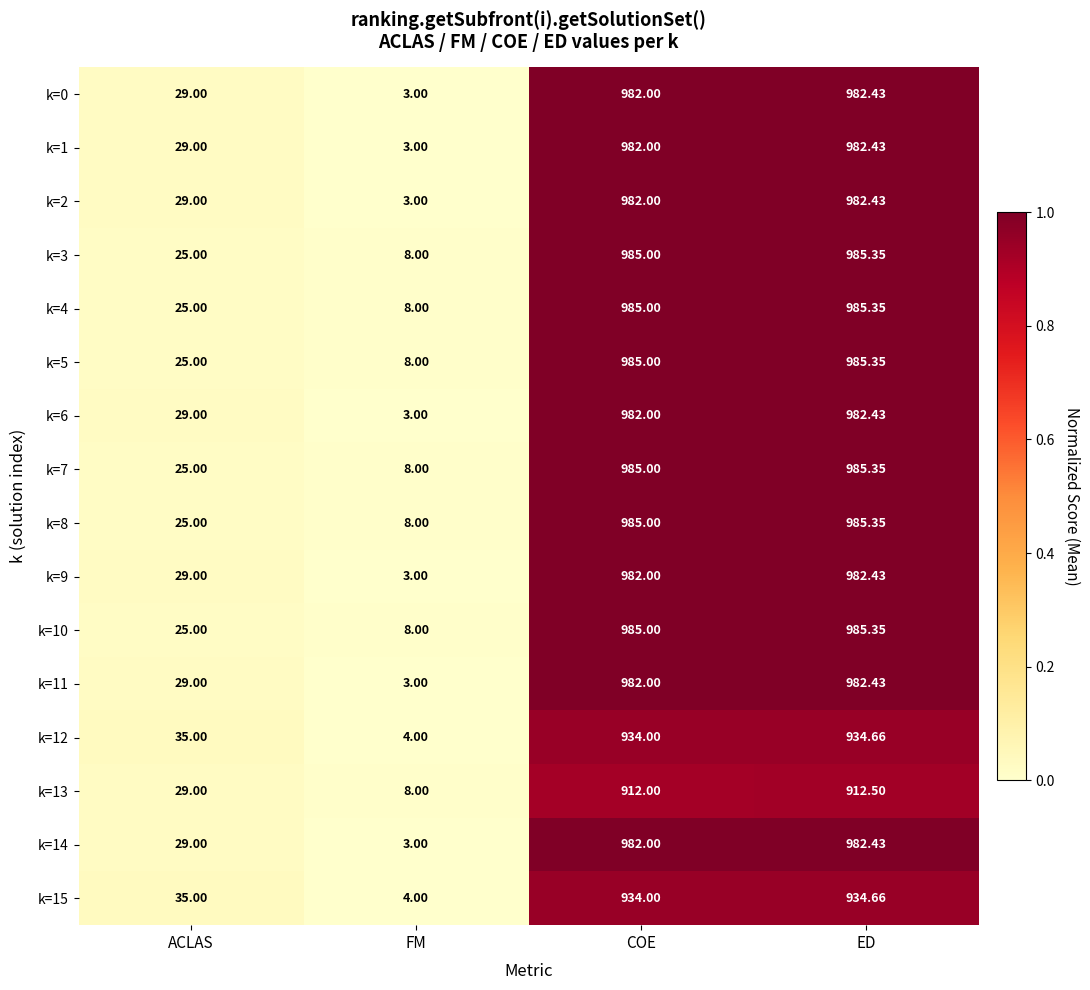

At which category is the sum across all series the highest?

ED